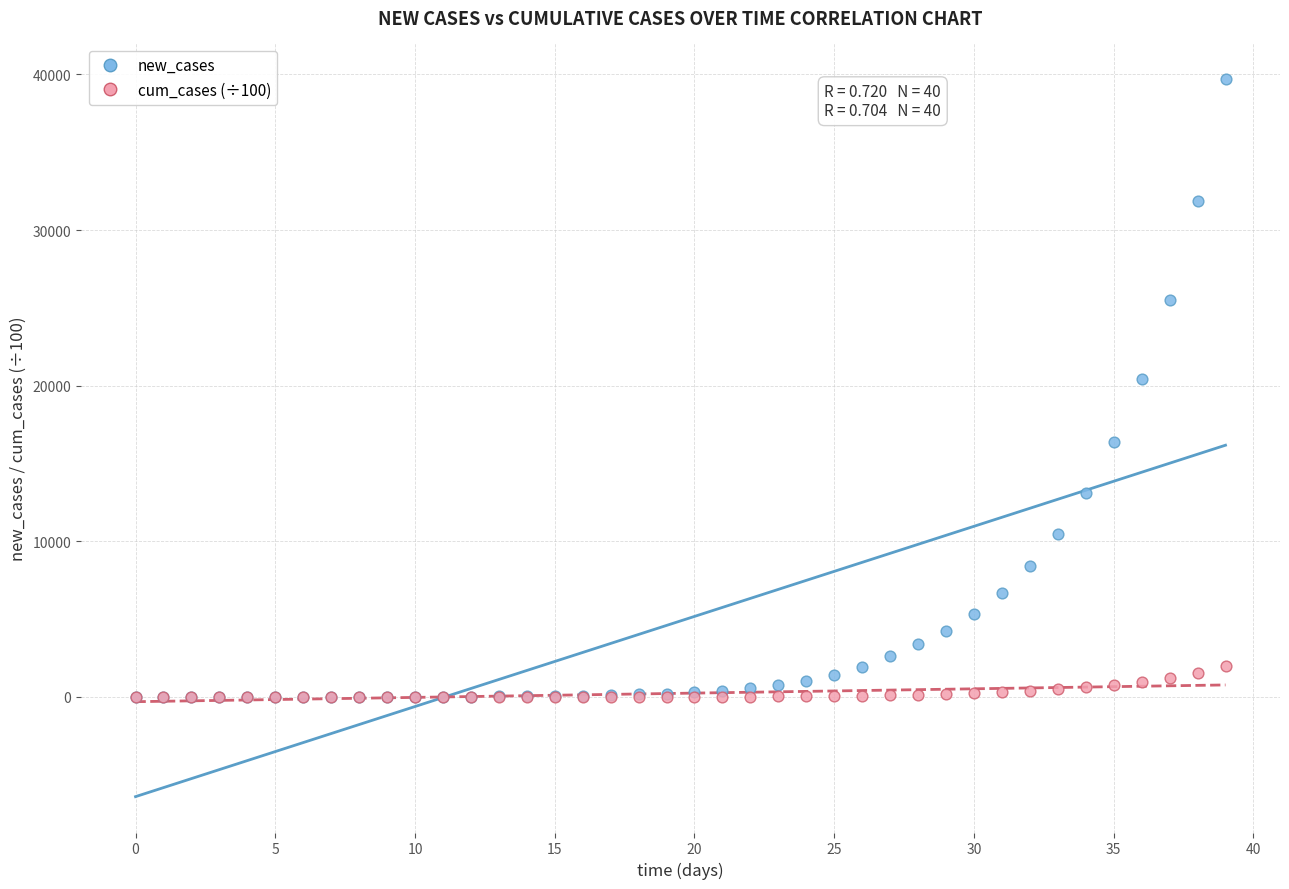

In the new_cases series, what Y value is closest to 19843?

20451.4